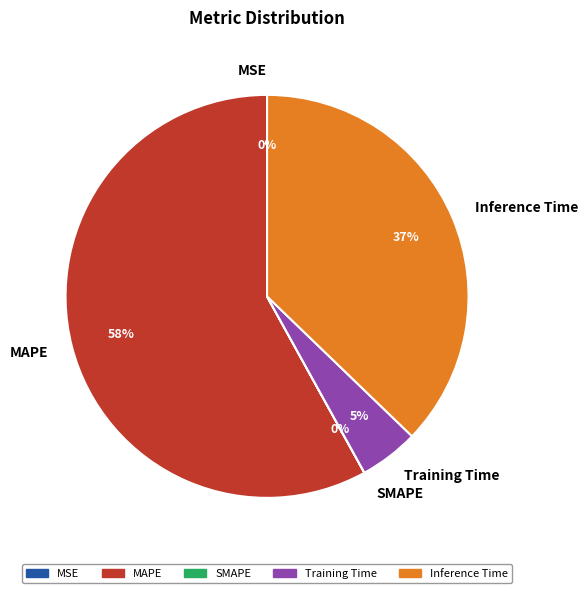

True or false: MSE accounts for 0% of the total.

True